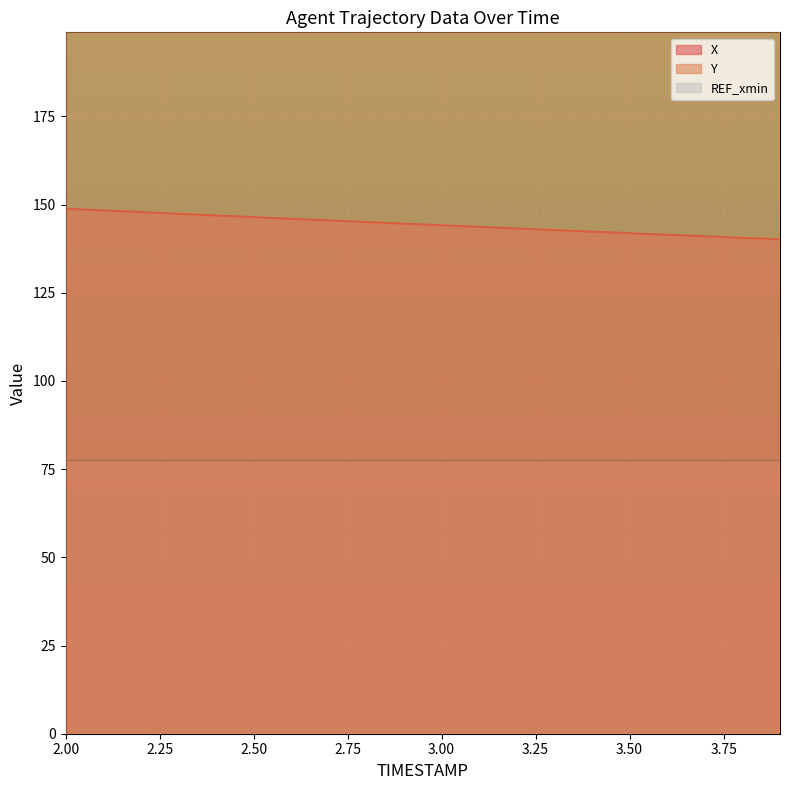

What is the label of the 5th point from the left?

2.4